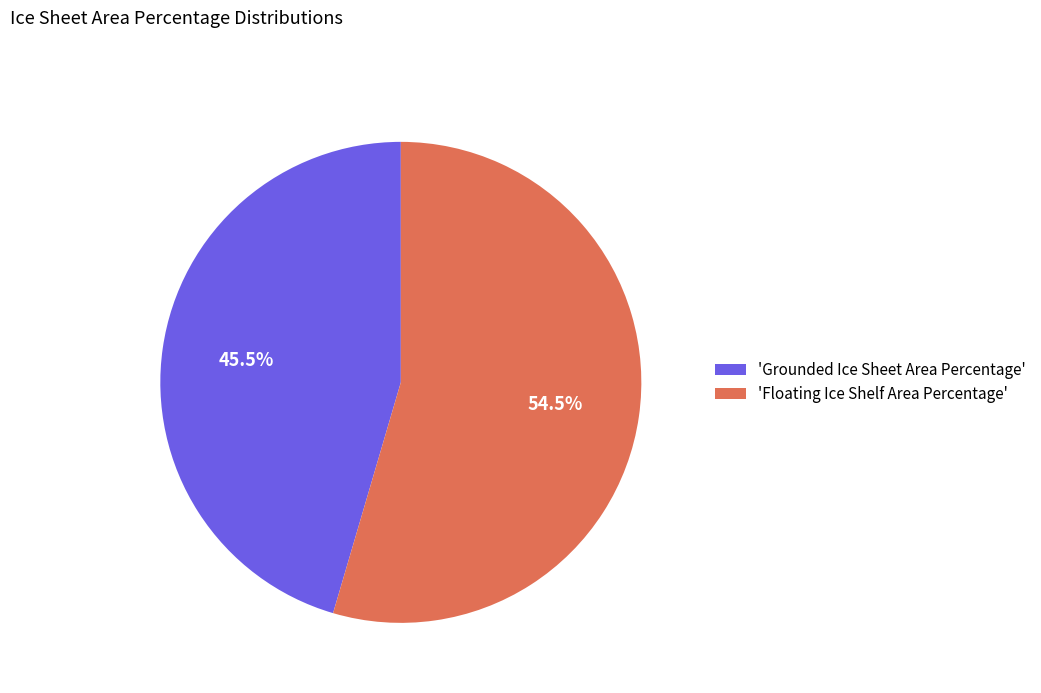

What is the largest slice in the pie chart?

'Floating Ice Shelf Area Percentage'